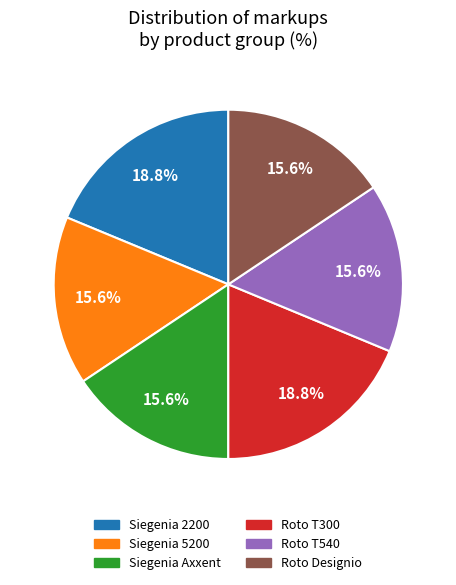

Is it true that Siegenia Axxent is 16% of the pie?

True